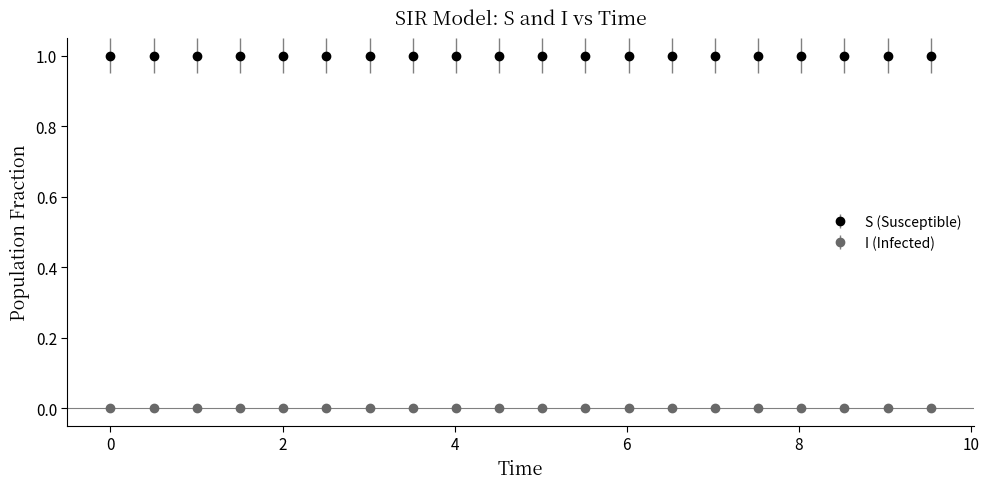

Which series has the largest total across all categories?

S (Susceptible)